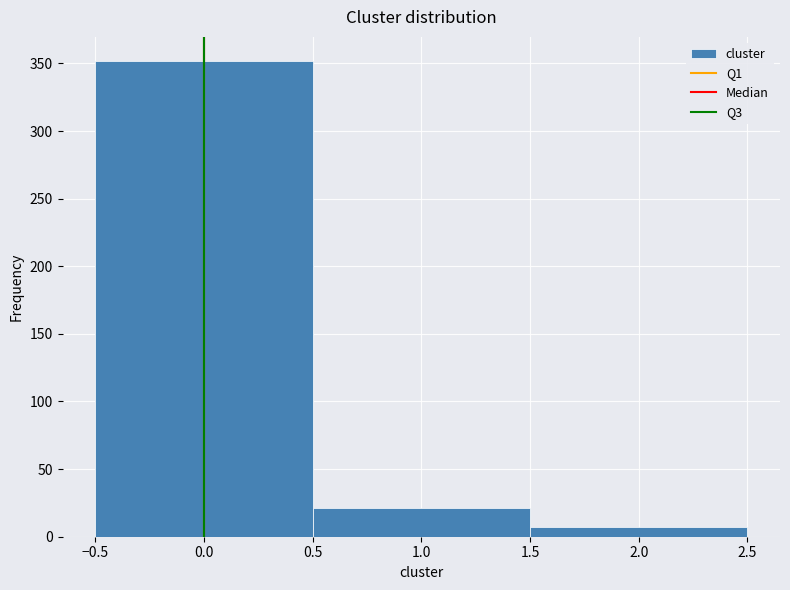

How tall is the bar that spans 1.5 to 2.5 on the x-axis? The values are not printed on the chart, so give them approximately, as read against the axis.

5